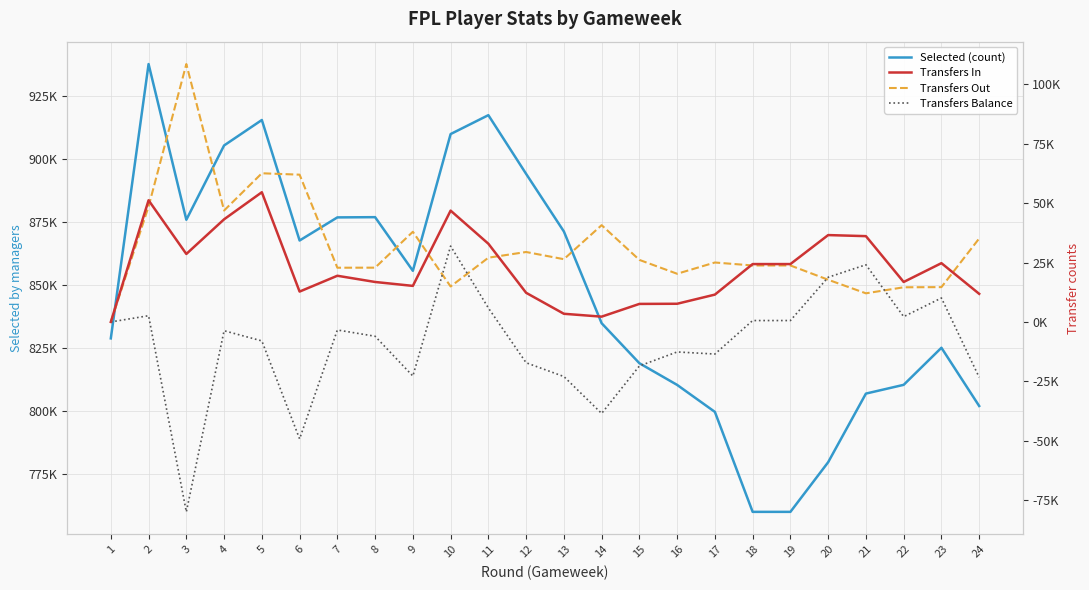

Is this an area chart (filled region under the line)?

No